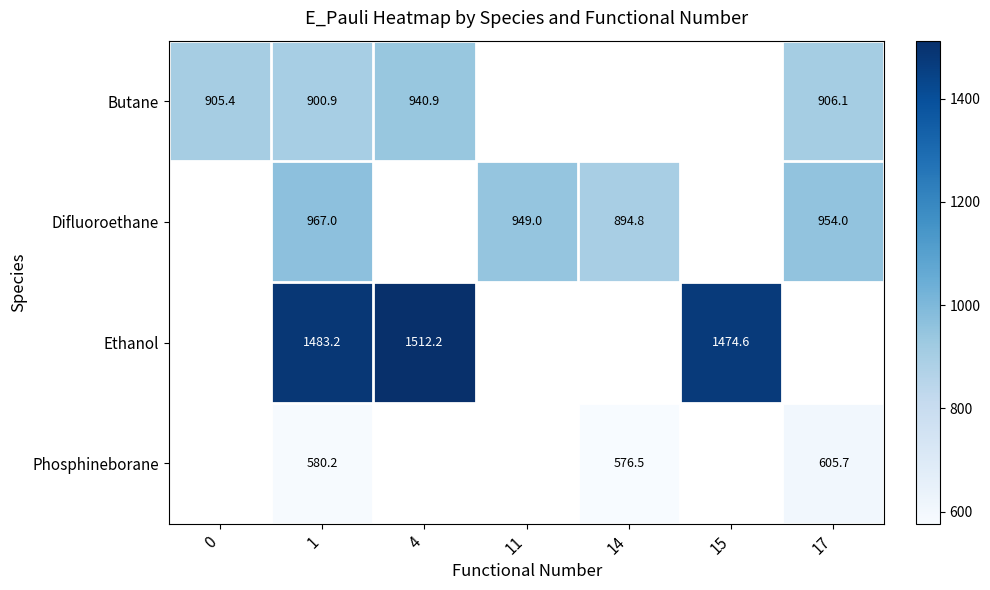

What is the greatest value displayed?

1512.2